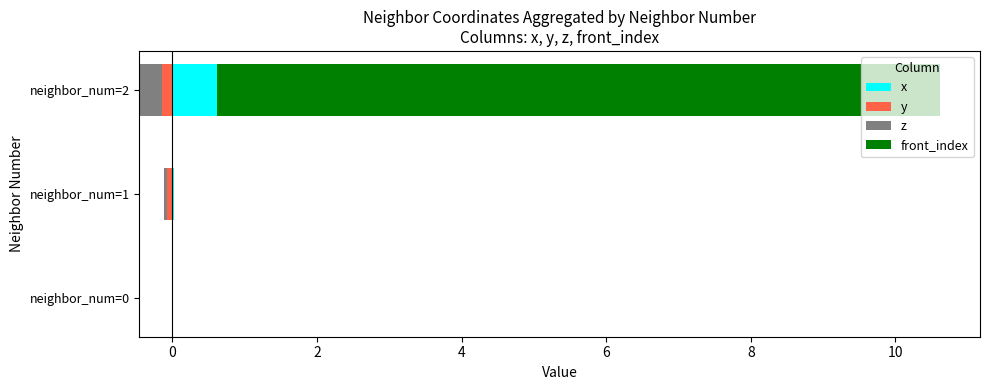

Which series changed the most between −2 and 2?

front_index